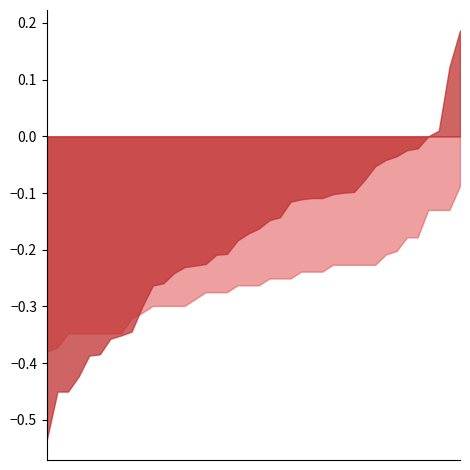

The oddA series shows 1.2 at 4. True or false?

False